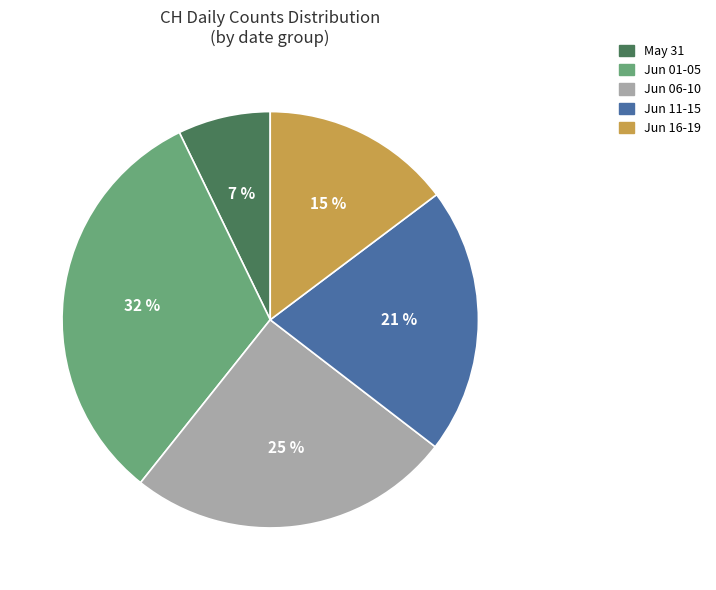

Rank the categories by value from highest to lowest.

Jun 01-05, Jun 06-10, Jun 11-15, Jun 16-19, May 31